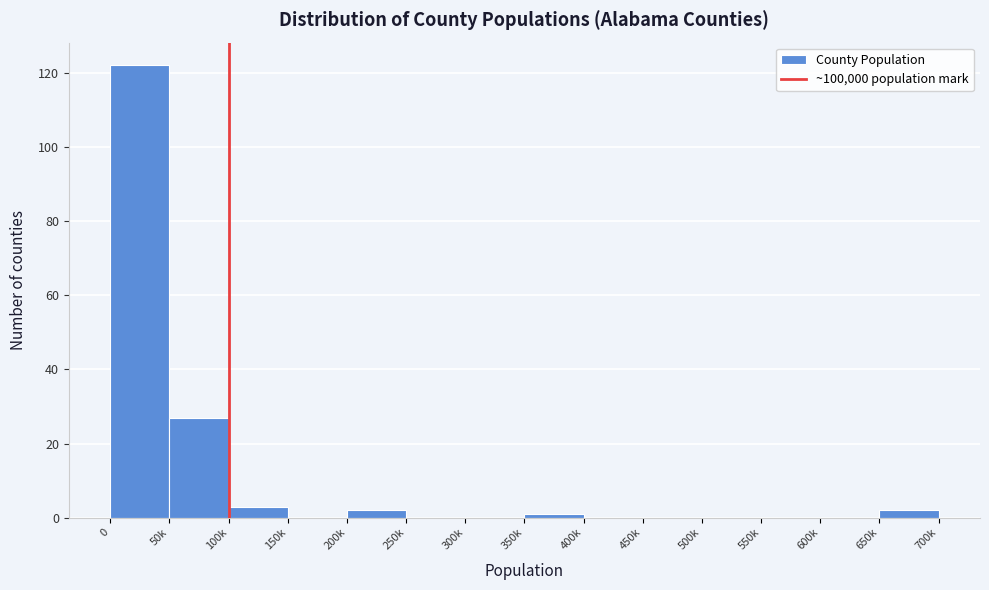

Reading left to right, extract all data points from this chart.

0=122	50k=27	100k=3	150k=0	200k=2	250k=0	300k=0	350k=1	400k=0	450k=0	500k=0	550k=0	600k=0	650k=2